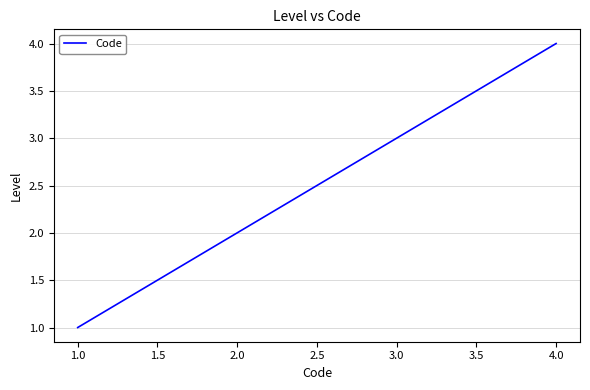

Reading right to left, what are all the values shown in this chart?

4	3	2	1